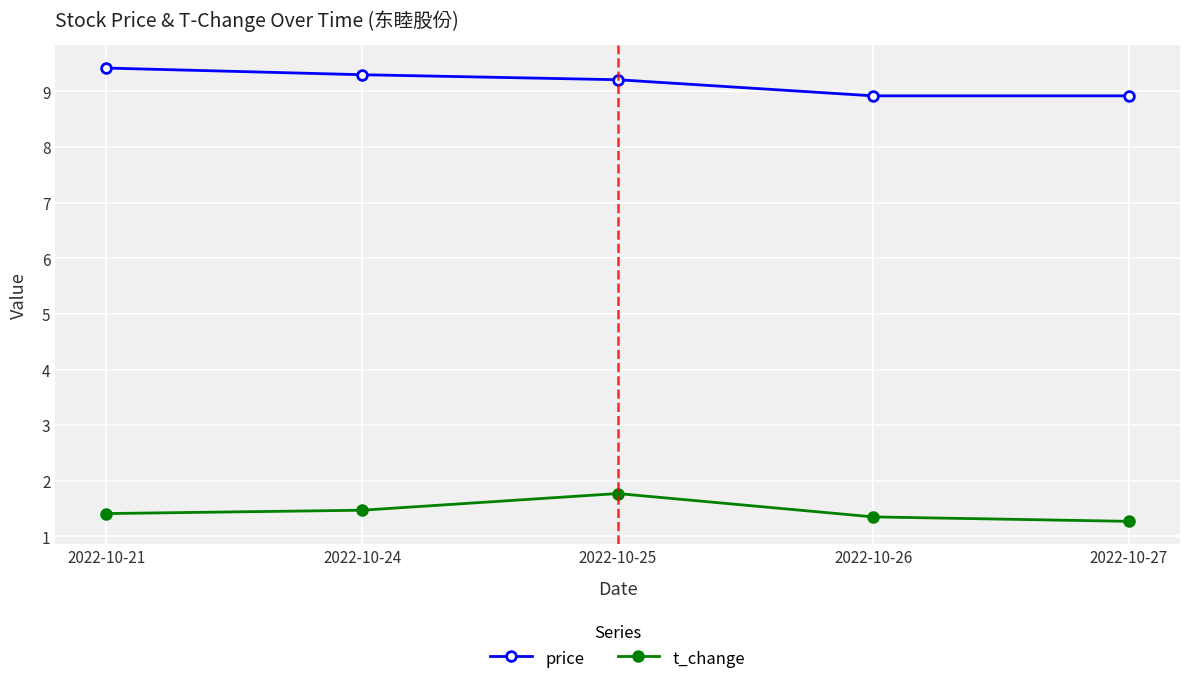

Reading left to right, list all the values displayed in this chart.

price: 9.4	9.3	9.2	8.9	8.9
t_change: 1.4	1.5	1.8	1.4	1.3